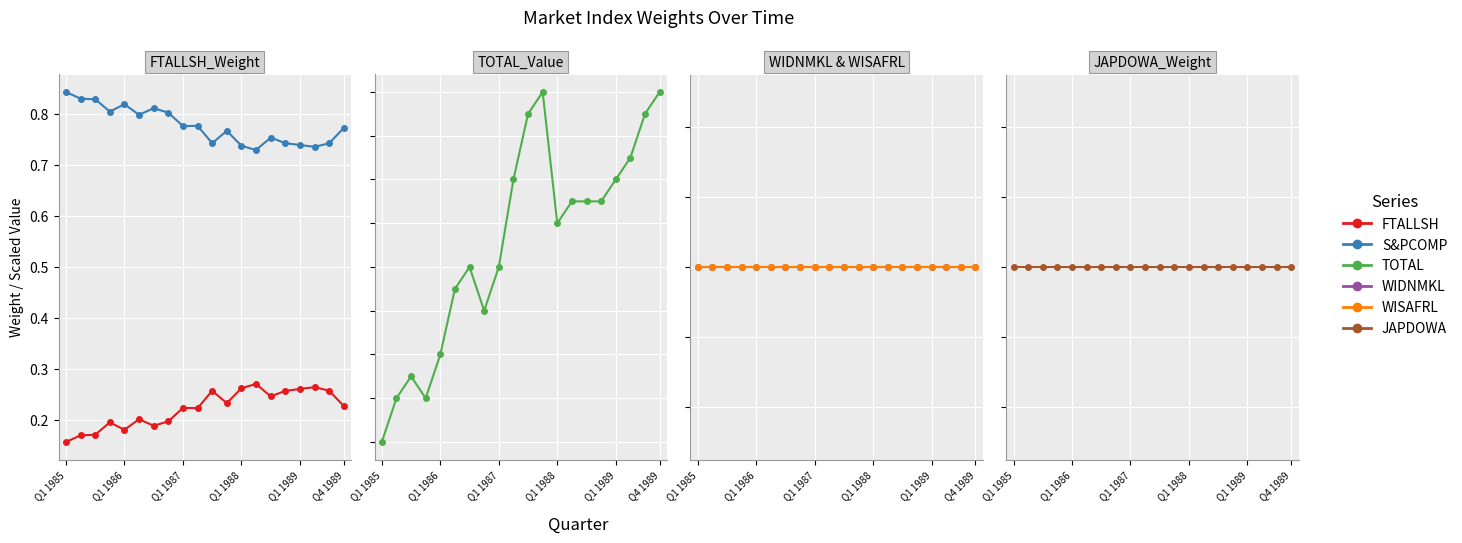

At which category is the sum across all series the highest?

11